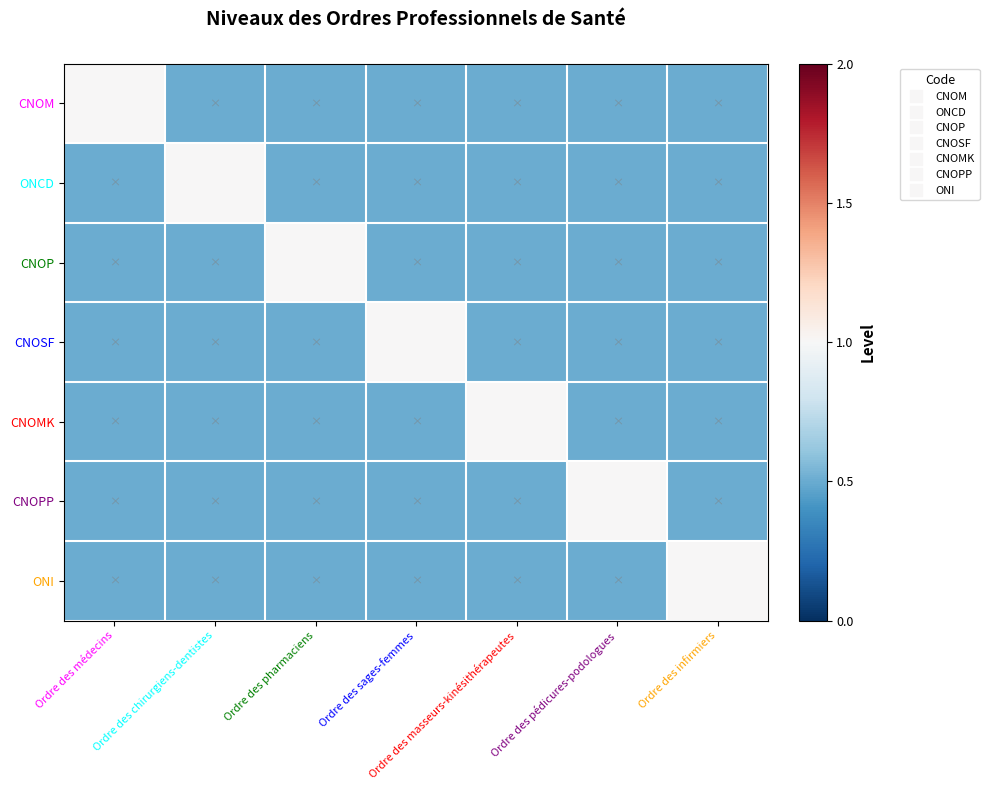

Which series has the widest spread of values?

CNOM